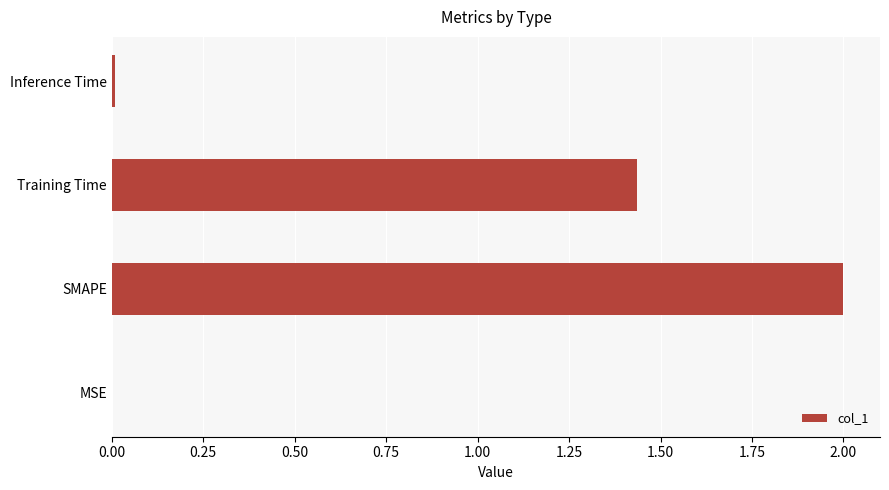

Count the number of data series in this chart.

1